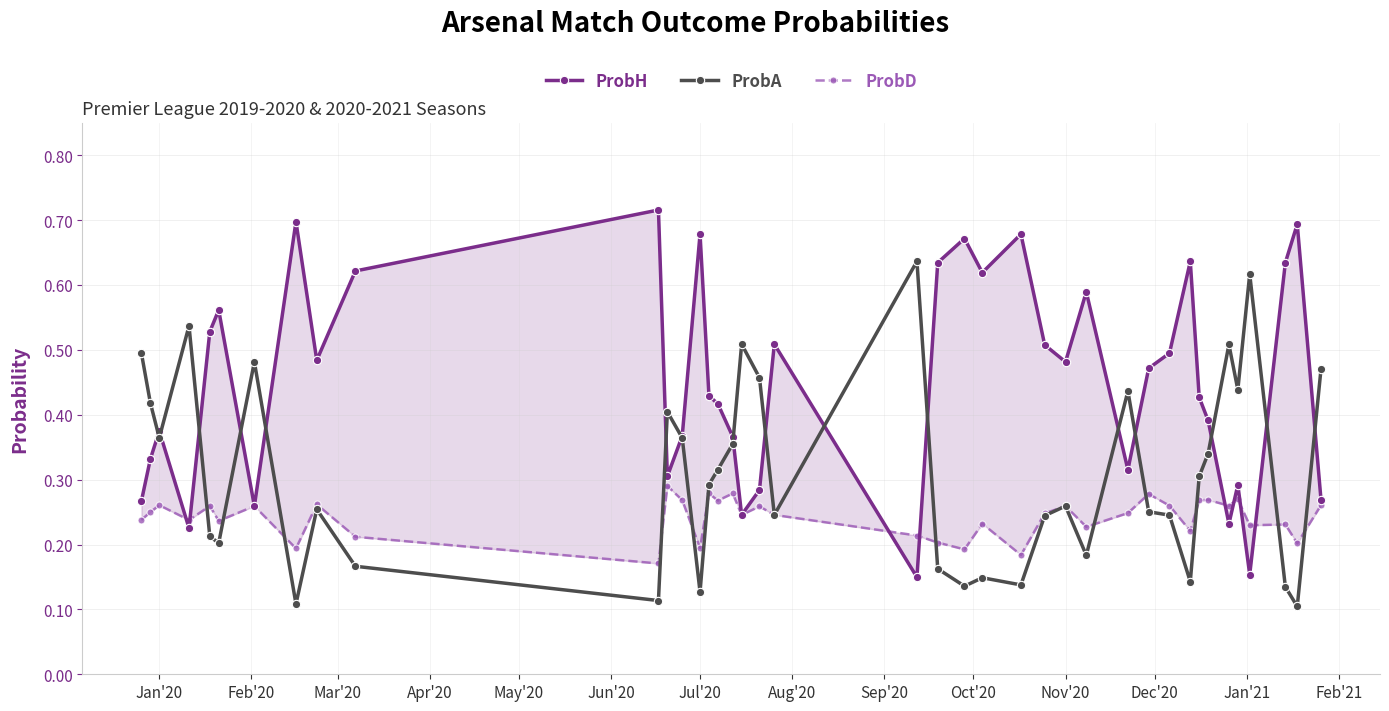

How many series are shown in this chart?

3